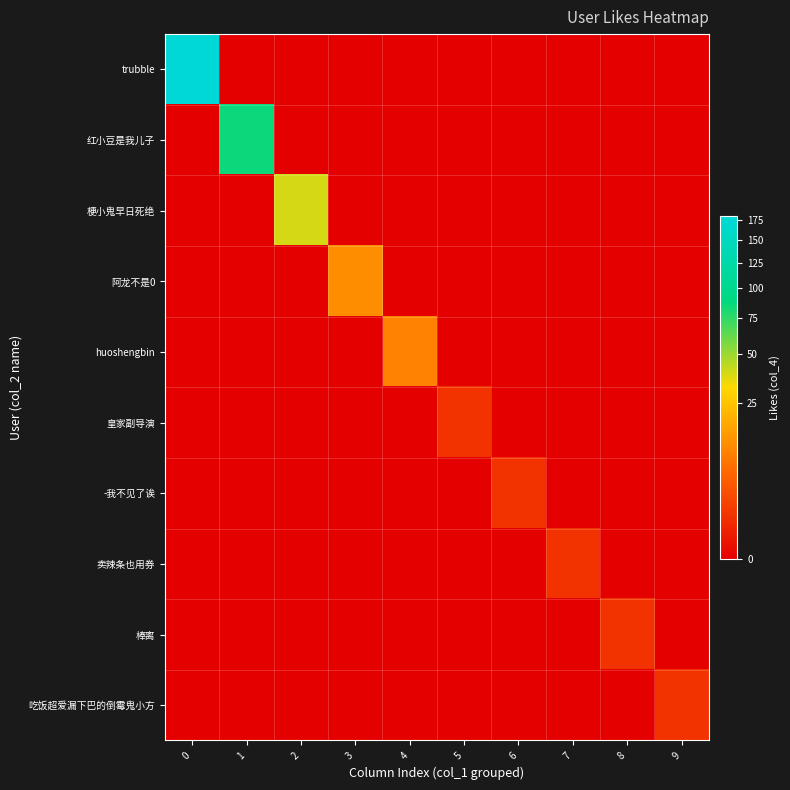

How many distinct data groups are displayed?

10